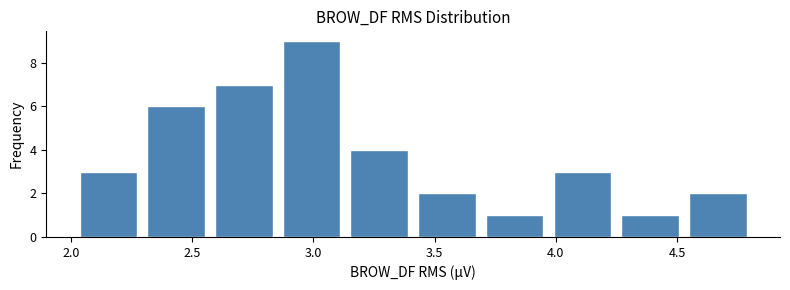

Which range on the x-axis has the tallest bar?

2.85 to 3.15